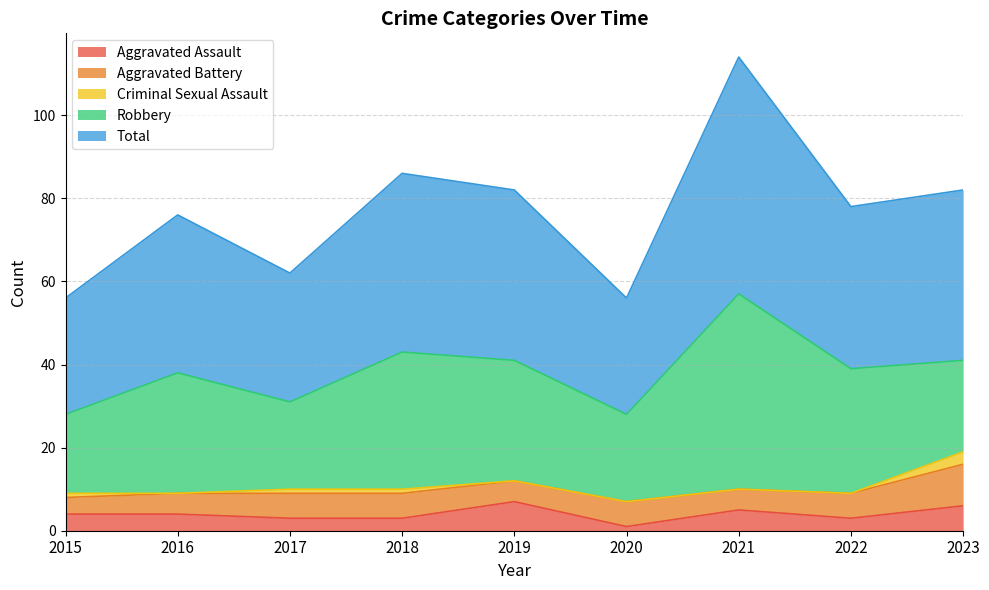

What is the difference between the Aggravated Assault values at 2019 and 2018?

4